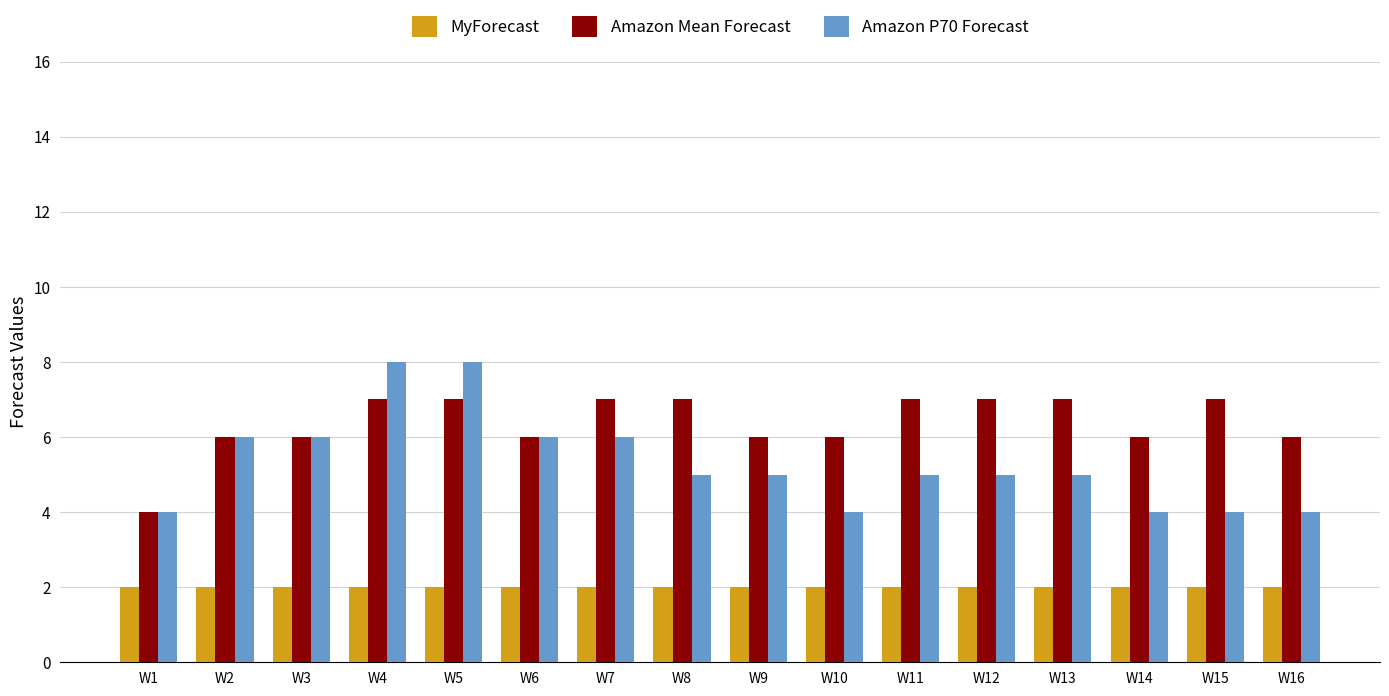

Which series has the largest range (max minus min)?

Amazon P70 Forecast